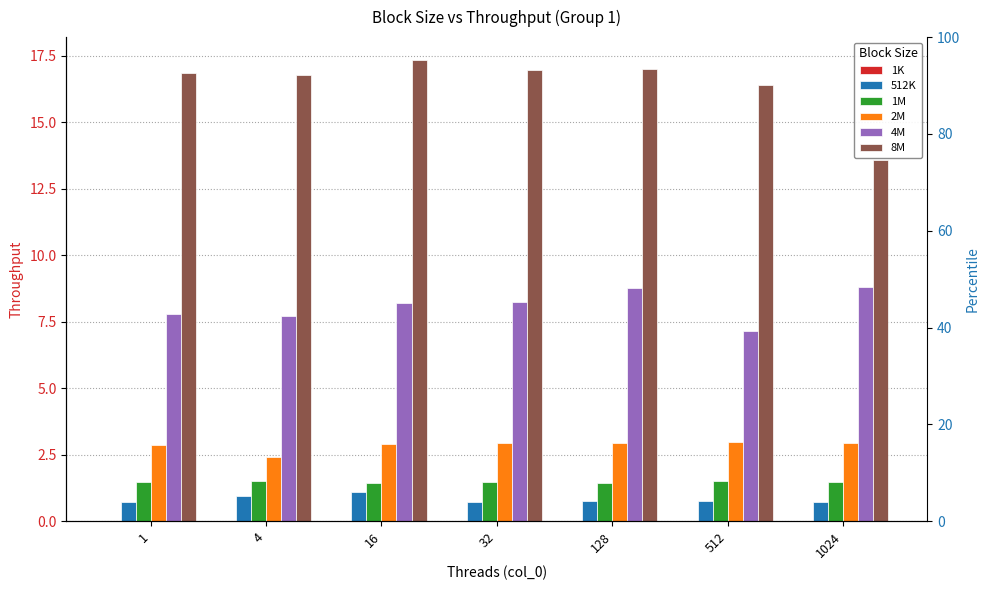

Which label corresponds to the largest value in the chart?

16